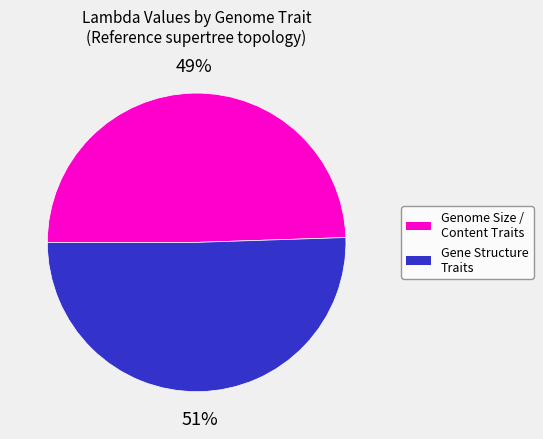

To the nearest percent, what is the average slice percentage?

50%